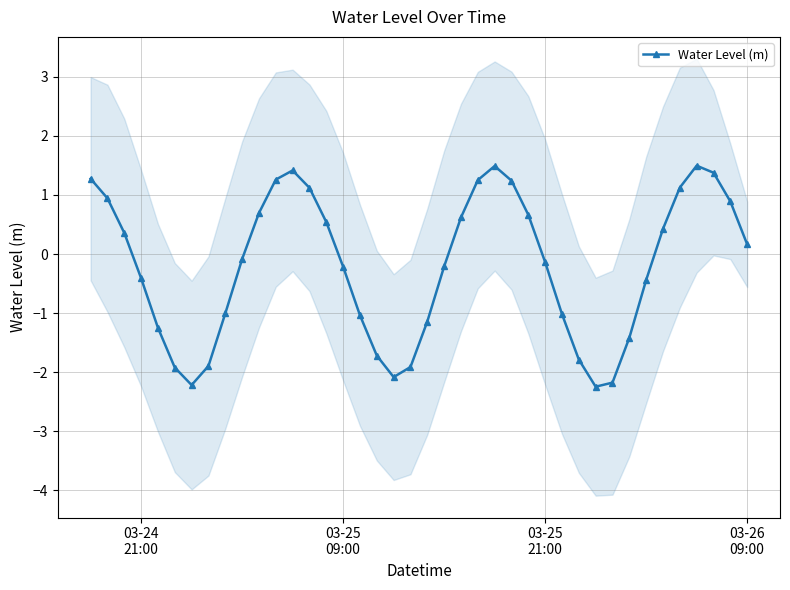

What is the difference between the second highest and minimum values?

3.7